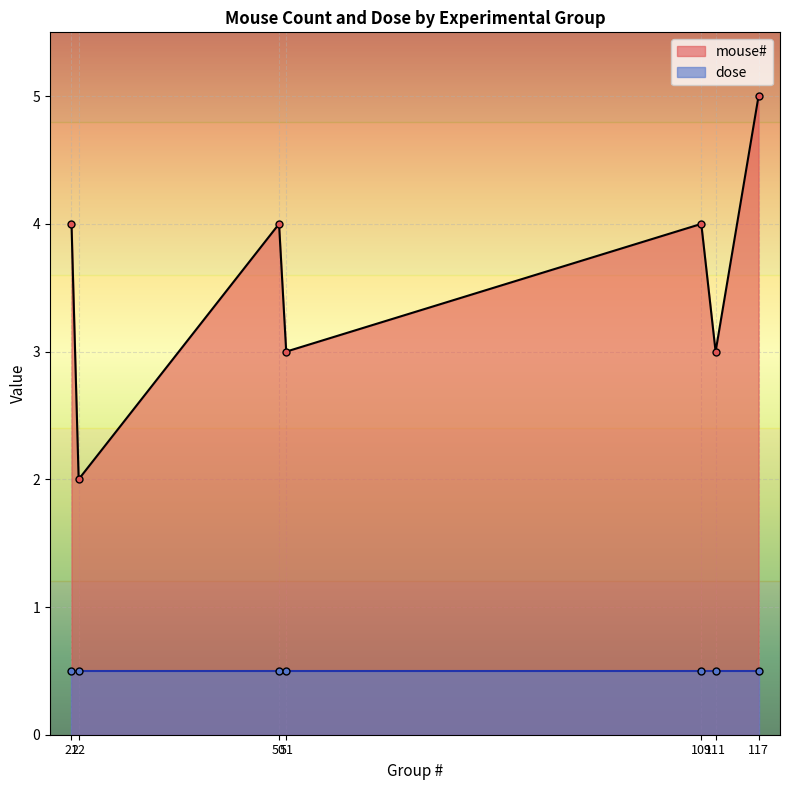

In mouse#, how many points are higher than both neighbors (excluding endpoints)?

2